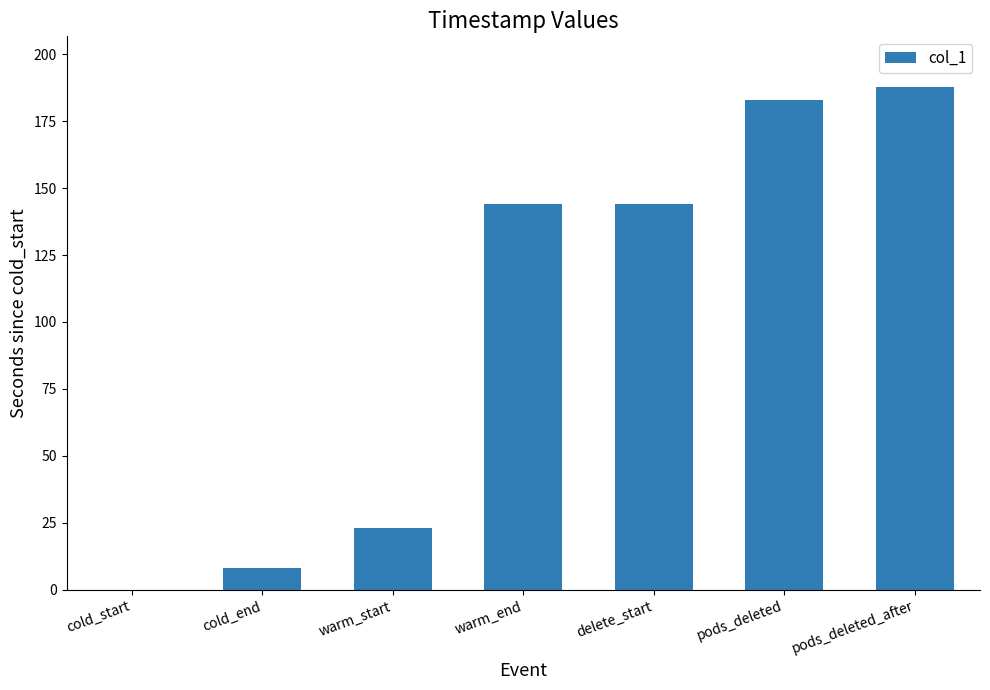

The chart shows a value of 144.1 at delete_start. True or false?

True